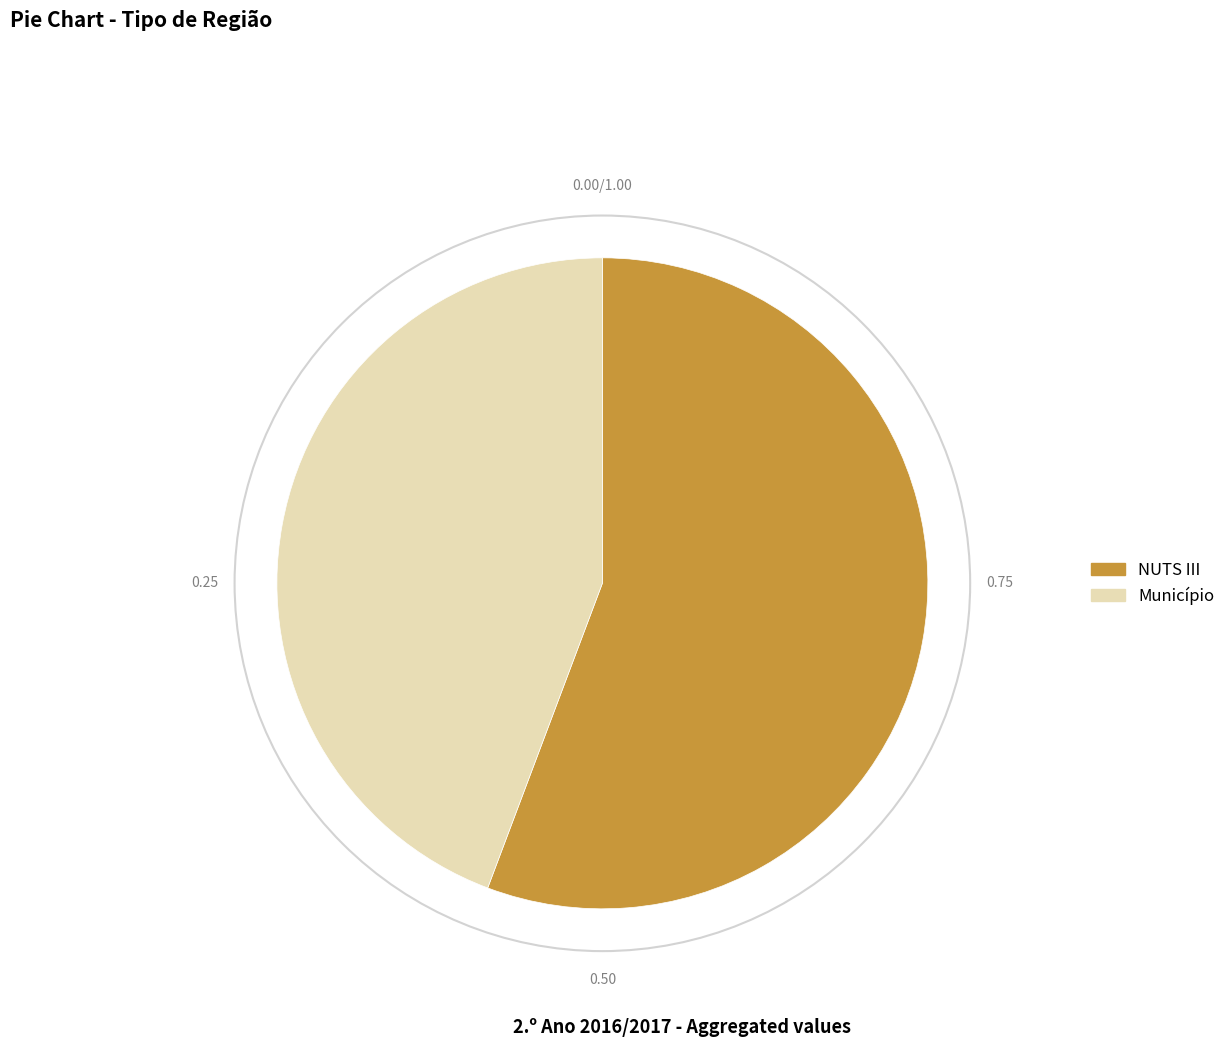

Is there any slice that represents more than half of the pie?

Yes